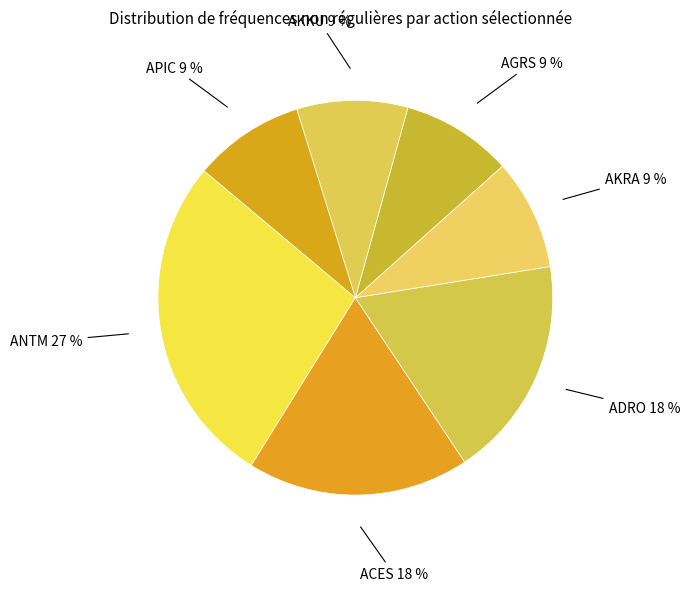

Is APIC the majority of the pie?

No